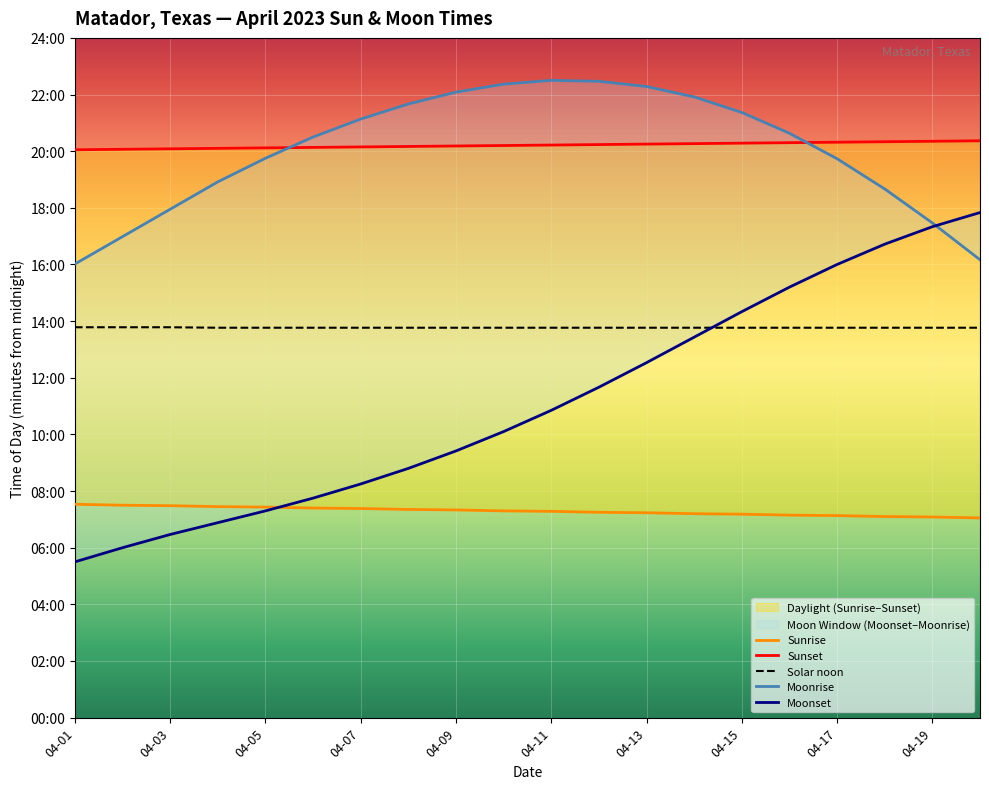

What is the average value of the Sunset series?

1212